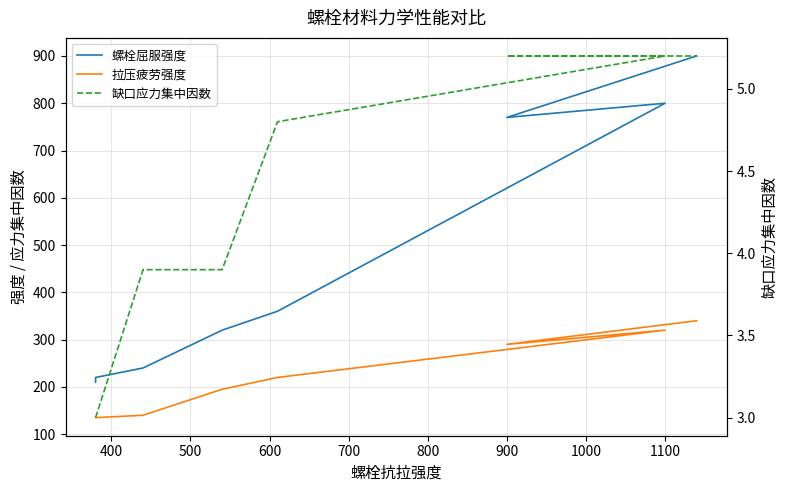

True or false: 缺口应力集中因数 has more than 2 interior local peaks.

False